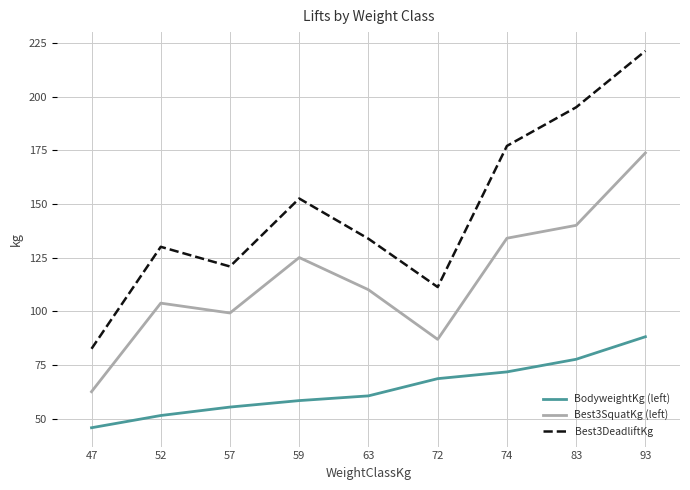

True or false: Best3SquatKg (left) and BodyweightKg (left) intersect in this chart.

False